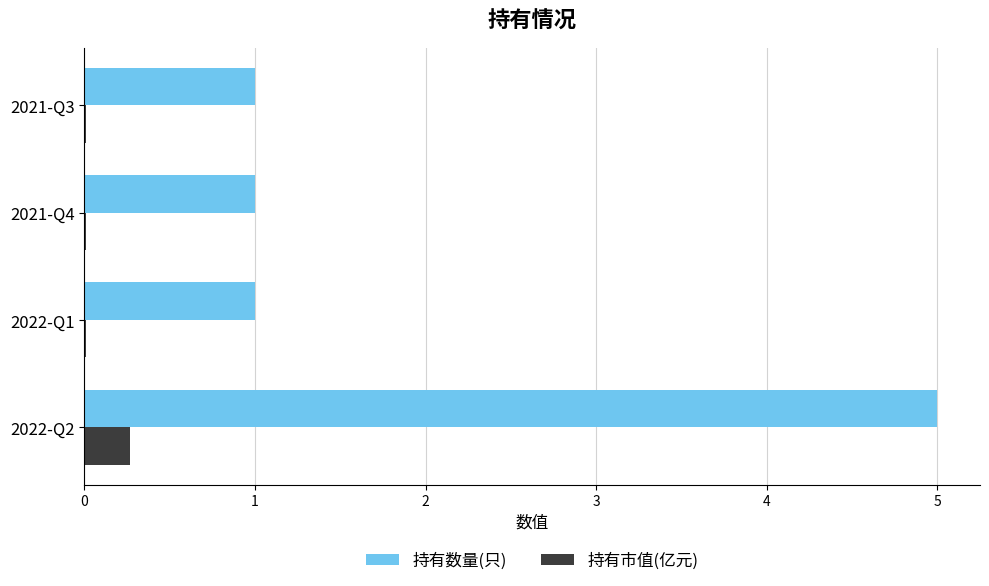

The value of 持有数量(只) at 2022-Q1 is 1.0. True or false?

True